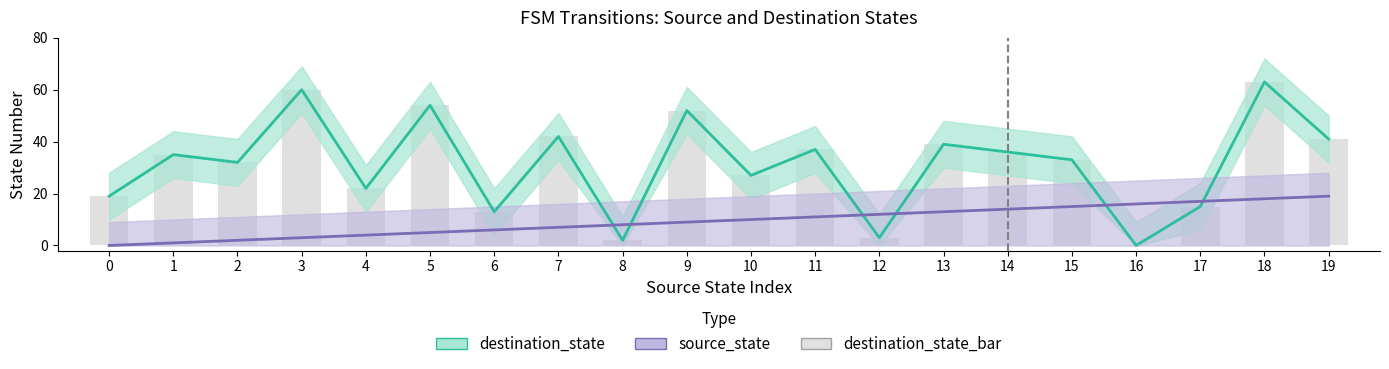

How many values in the destination_state_bar series are below 35?

10